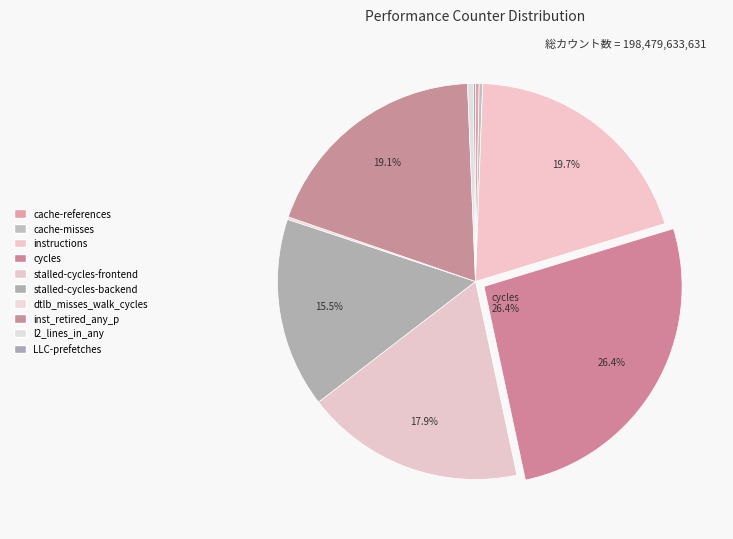

True or false: stalled-cycles-frontend accounts for 18% of the total.

True